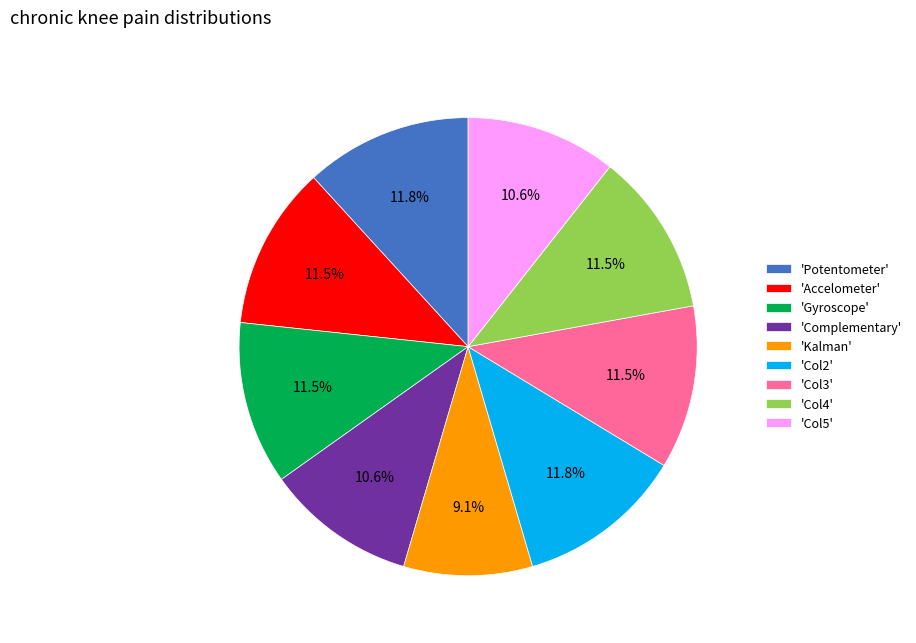

Does any single category account for the majority?

No